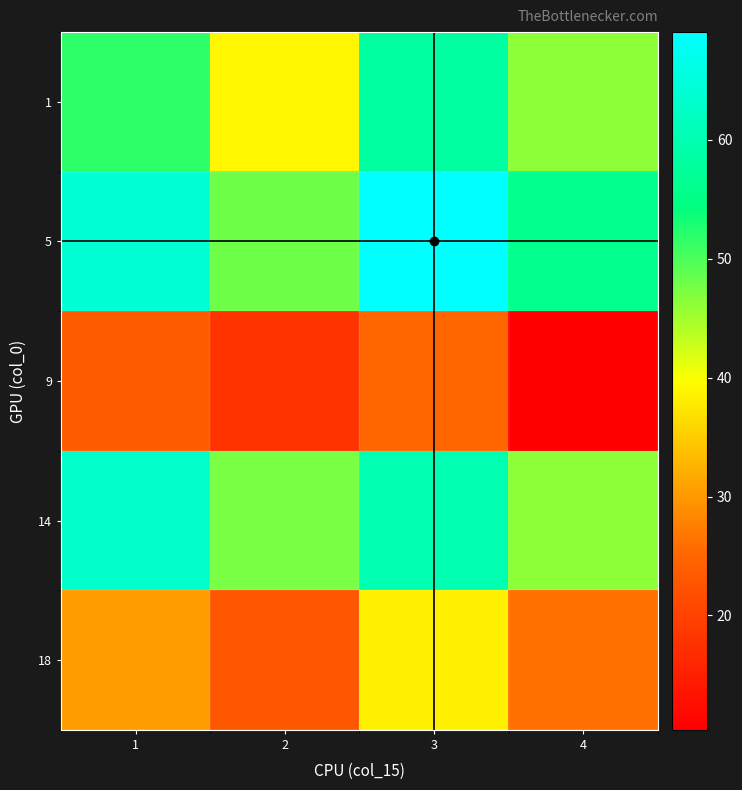

Reading left to right, extract all data points from this chart.

1: 1=51.9	2=38.9	3=58.2	4=46.4
5: 1=64.1	2=48.1	3=69.1	4=56.0
9: 1=23.9	2=17.9	3=25.1	4=10.4
14: 1=63.1	2=47.3	3=59.9	4=46.2
18: 1=30.4	2=22.8	3=38.5	4=26.0